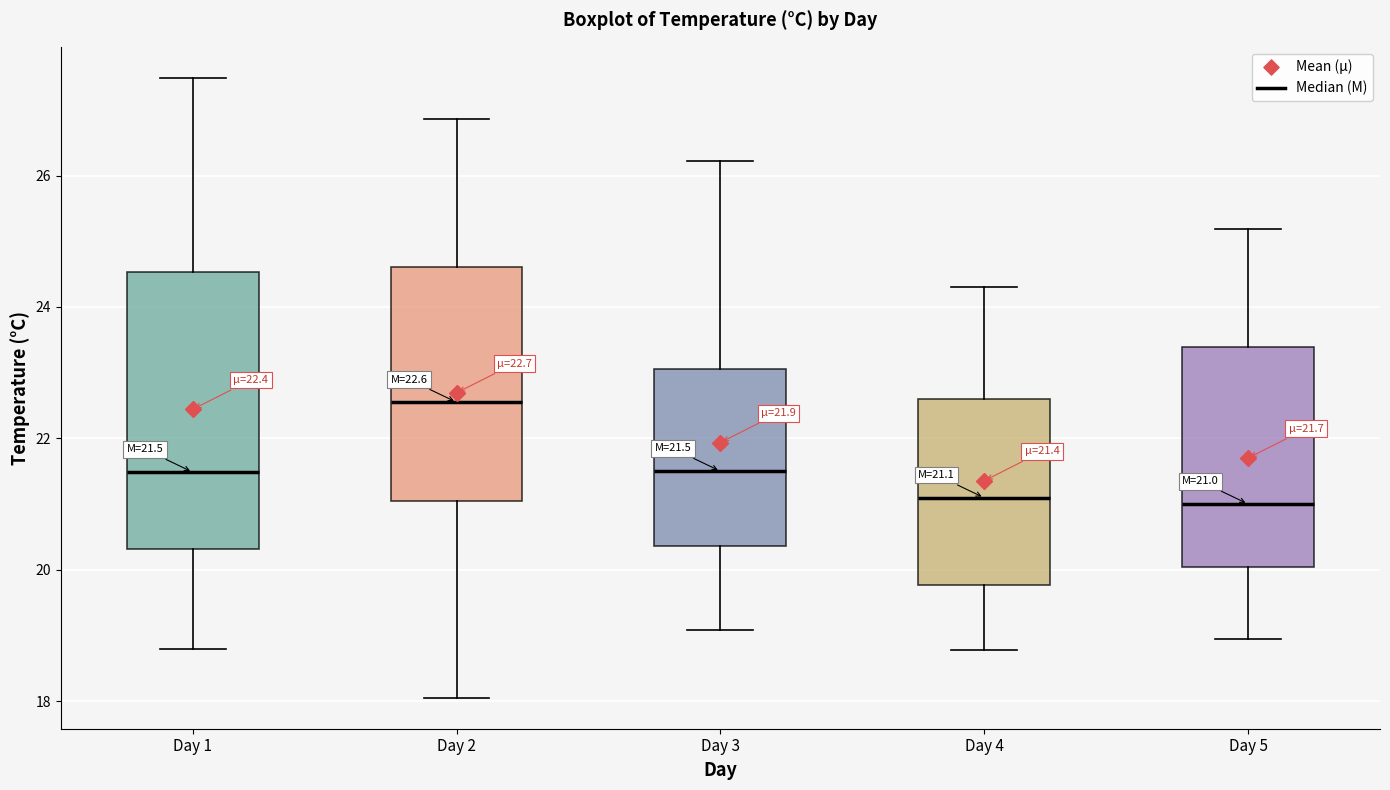

Comparing the boxes themselves (not the whiskers), which one is the tallest?

Day 1